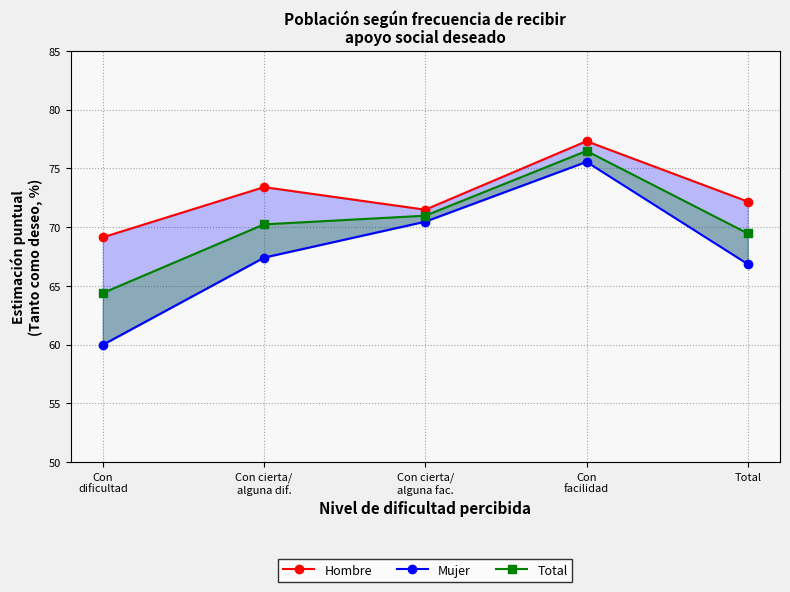

How many interior local peaks does the Total series have?

1